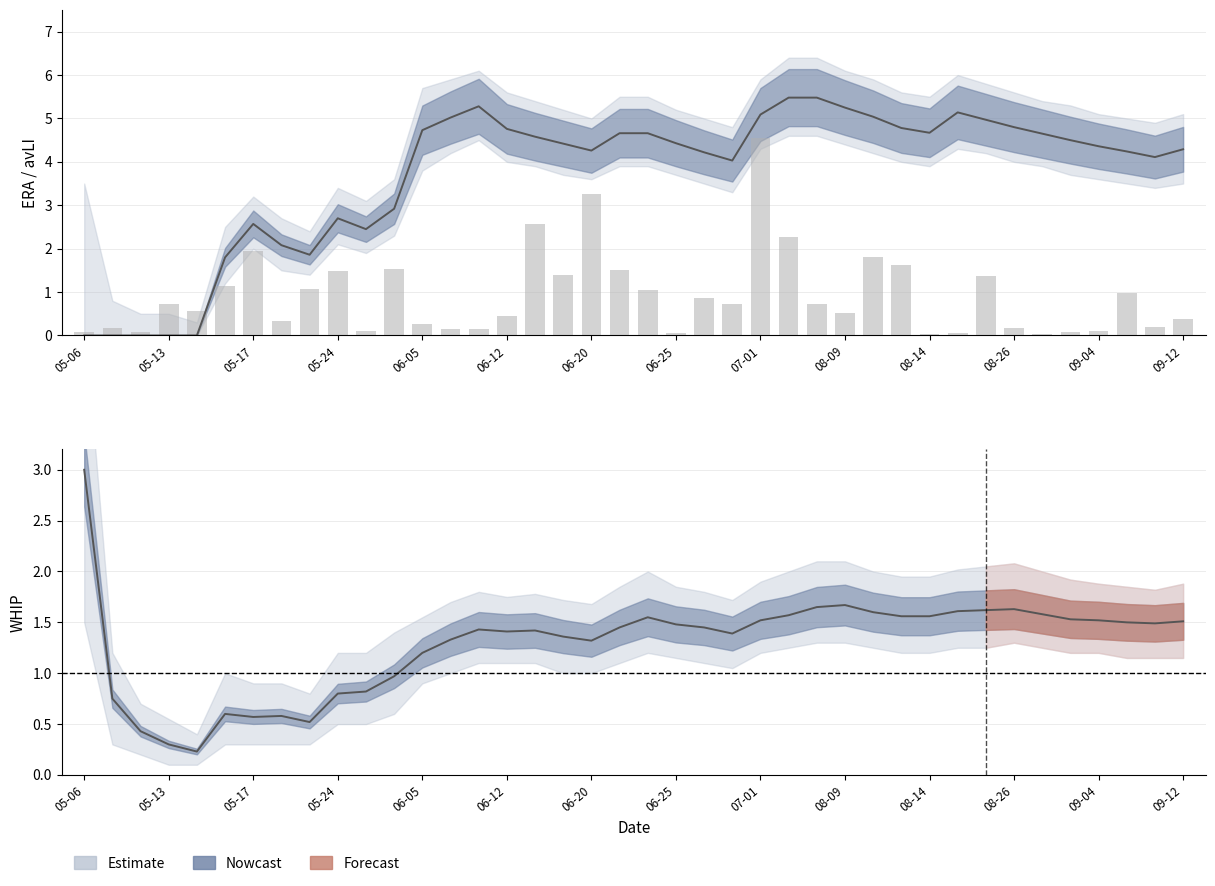

Rank the series at 37 from lowest to highest value.

avLI, WHIP, ERA